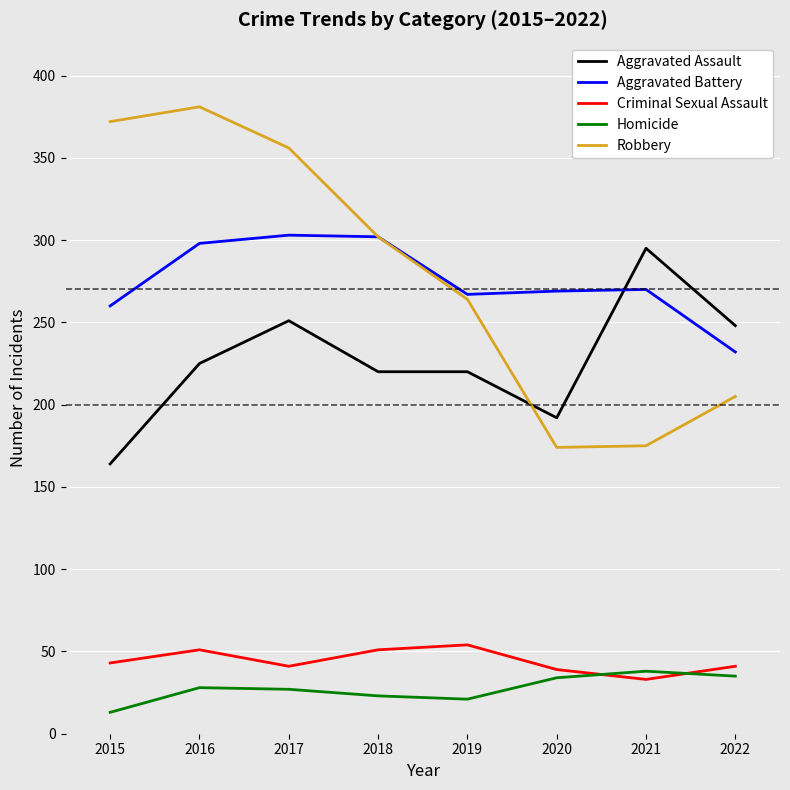

Where does the Robbery series first go above 302?

2015